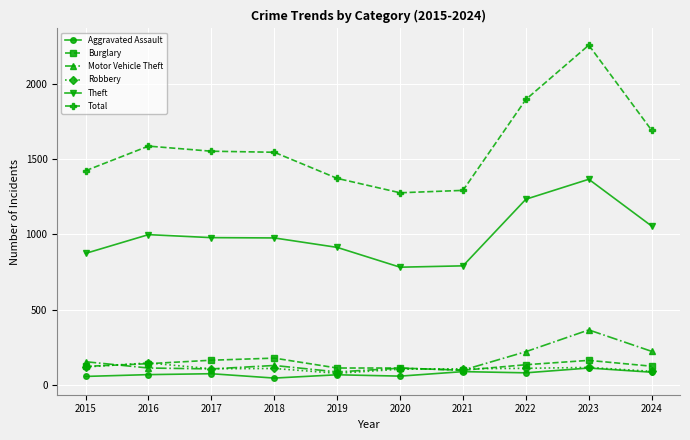

Where is Total nearest to the value 1770?

2024